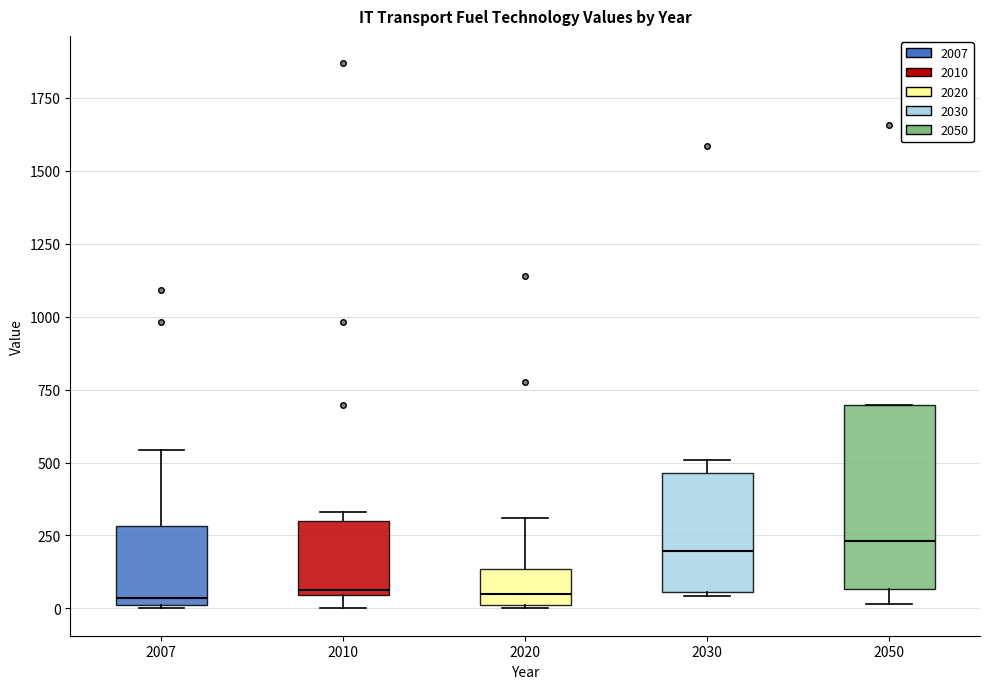

Comparing the boxes themselves (not the whiskers), which one is the tallest?

2050